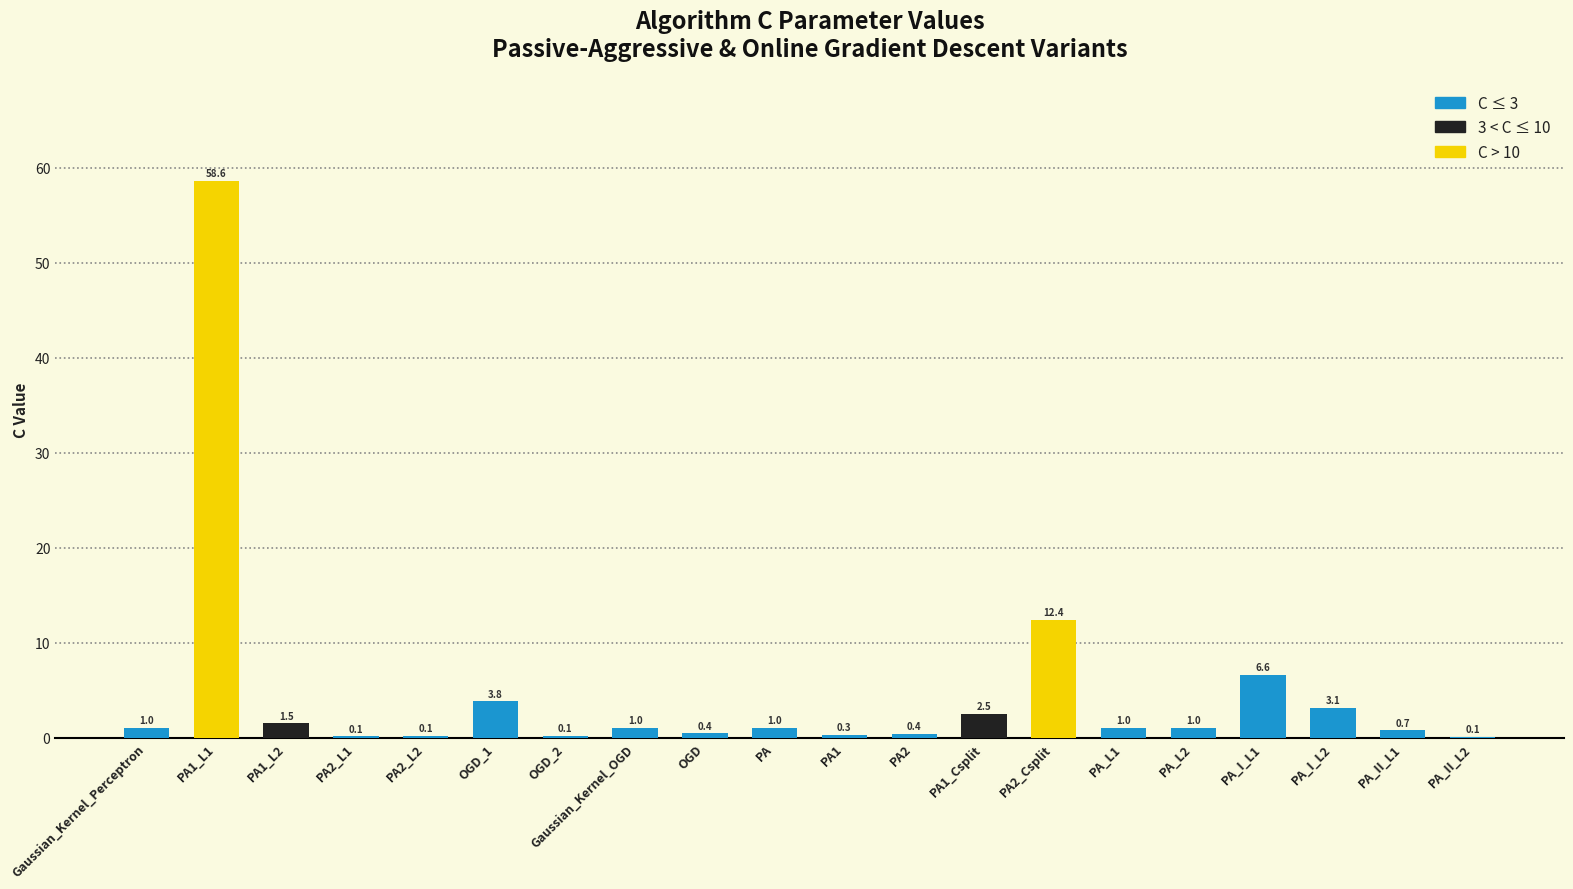

Which category has the highest value across all series?

PA1_L1